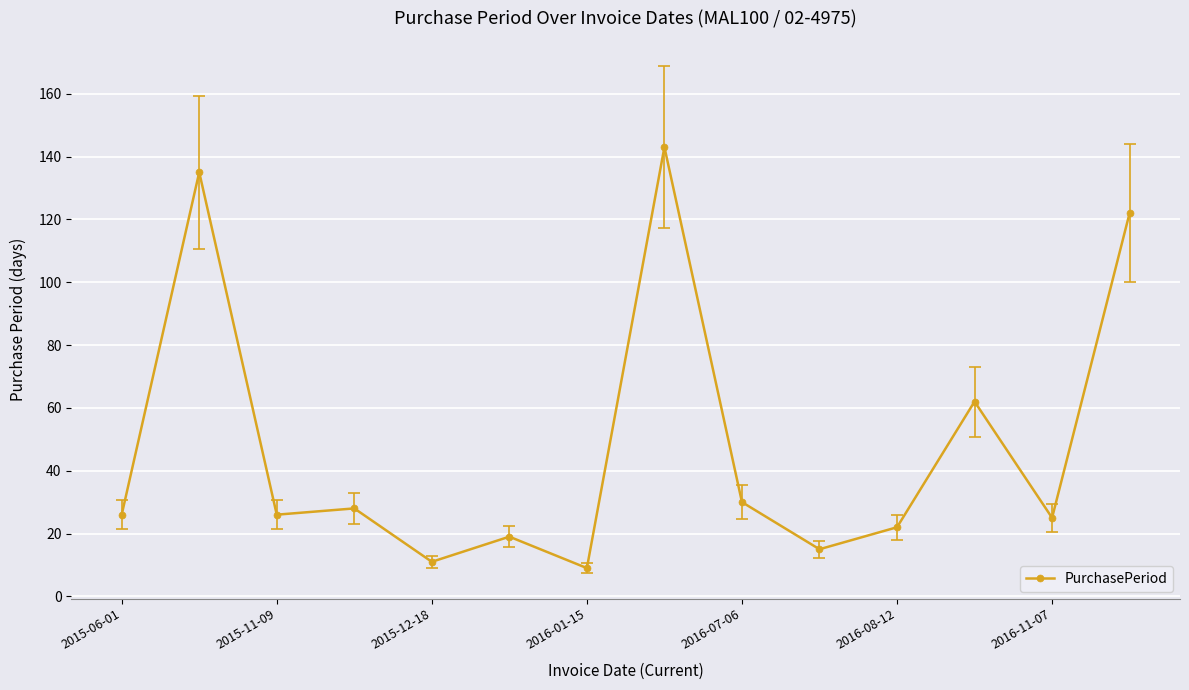

What is the sum of all values?

673